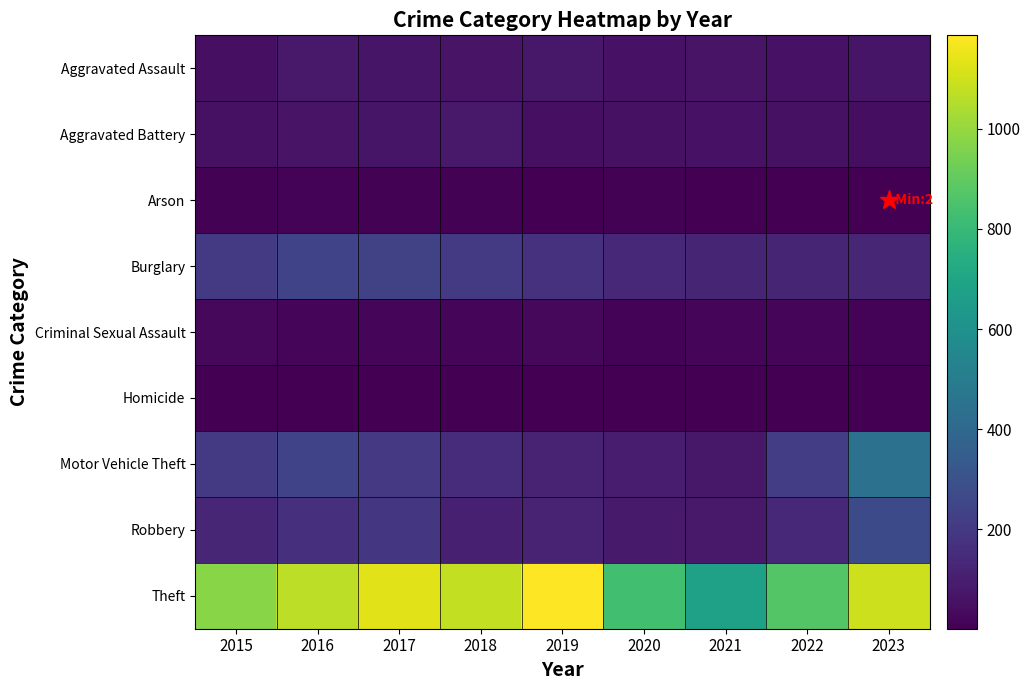

Reading left to right, what are all the values shown in this chart?

Aggravated Assault: 2015=49	2016=81	2017=70	2018=65	2019=78	2020=60	2021=64	2022=58	2023=71
Aggravated Battery: 2015=55	2016=64	2017=69	2018=81	2019=49	2020=53	2021=58	2022=54	2023=48
Arson: 2015=9	2016=12	2017=7	2018=7	2019=5	2020=7	2021=6	2022=3	2023=2
Burglary: 2015=203	2016=238	2017=229	2018=204	2019=173	2020=138	2021=124	2022=126	2023=129
Criminal Sexual Assault: 2015=28	2016=25	2017=22	2018=24	2019=29	2020=13	2021=23	2022=21	2023=14
Homicide: 2015=5	2016=4	2017=4	2018=4	2019=4	2020=5	2021=5	2022=6	2023=3
Motor Vehicle Theft: 2015=201	2016=242	2017=197	2018=150	2019=116	2020=95	2021=76	2022=219	2023=444
Robbery: 2015=131	2016=161	2017=189	2018=107	2019=113	2020=87	2021=84	2022=135	2023=269
Theft: 2015=976	2016=1070	2017=1134	2018=1079	2019=1186	2020=829	2021=680	2022=871	2023=1094